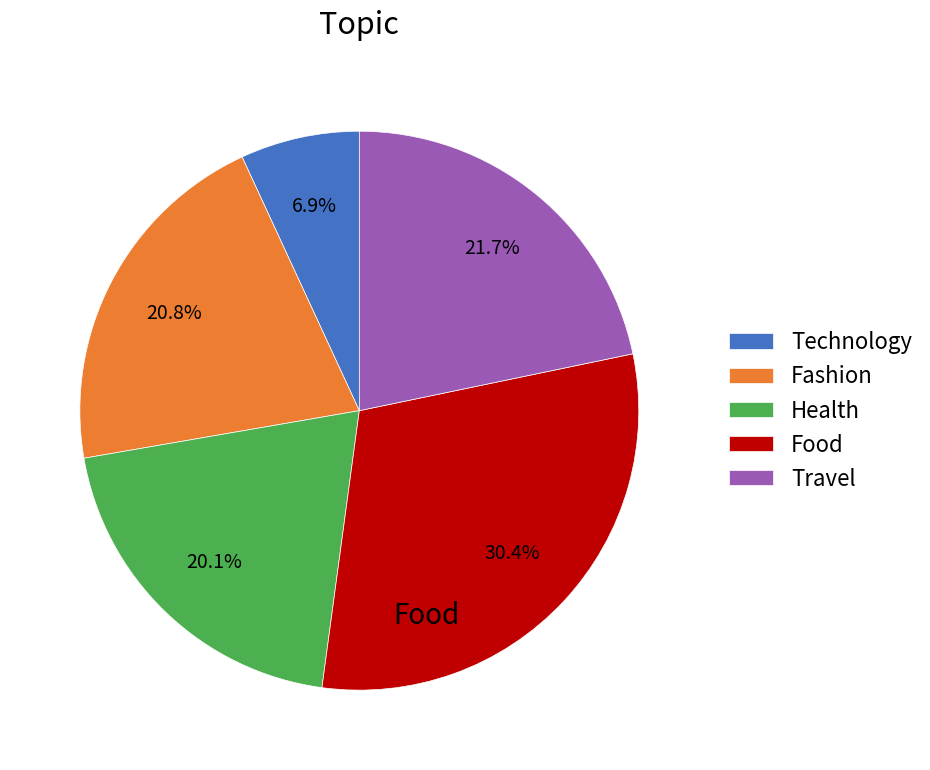

What percentage do Technology and Travel together represent?

28.6%